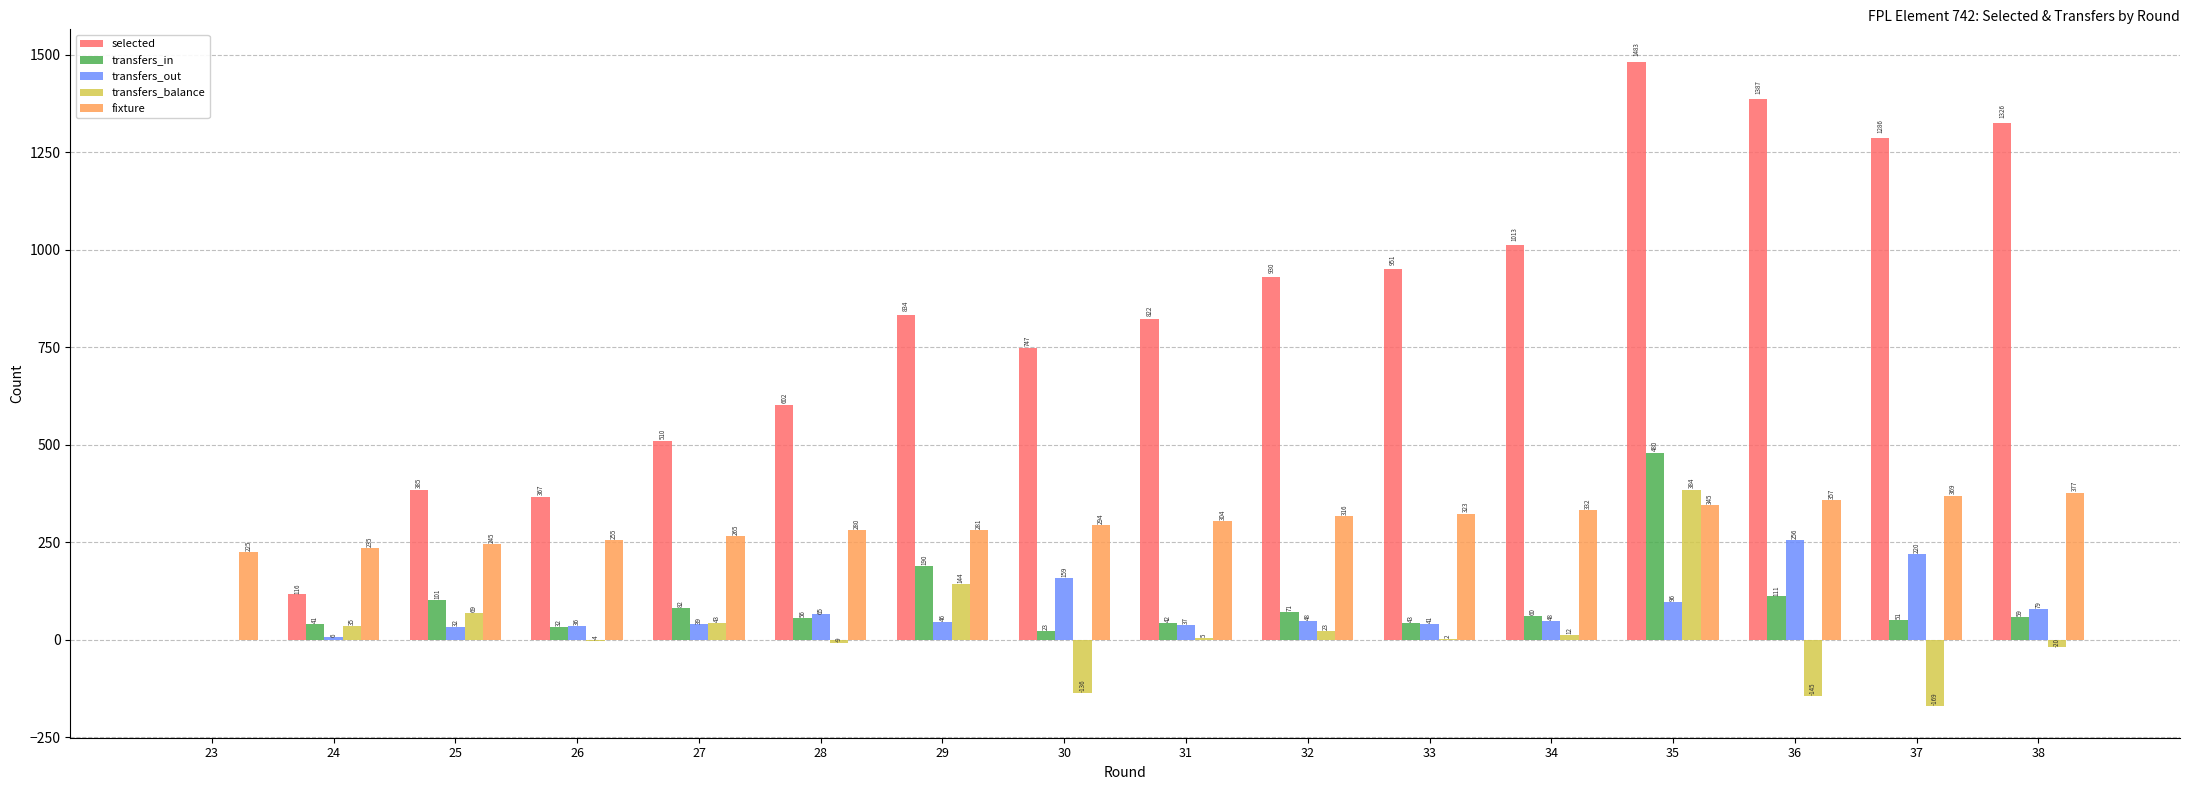

What are all the series names shown in the legend?

selected, transfers_in, transfers_out, transfers_balance, fixture